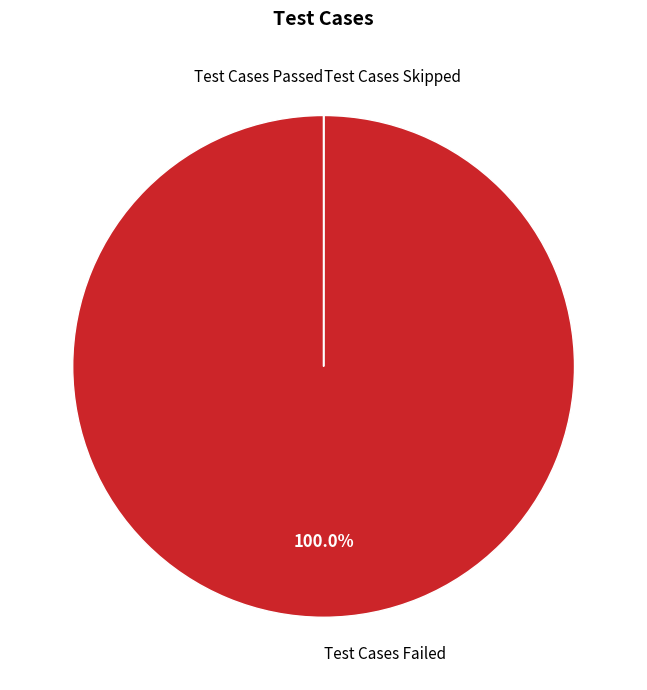

Is it true that Test Cases Failed is 100% of the pie?

True